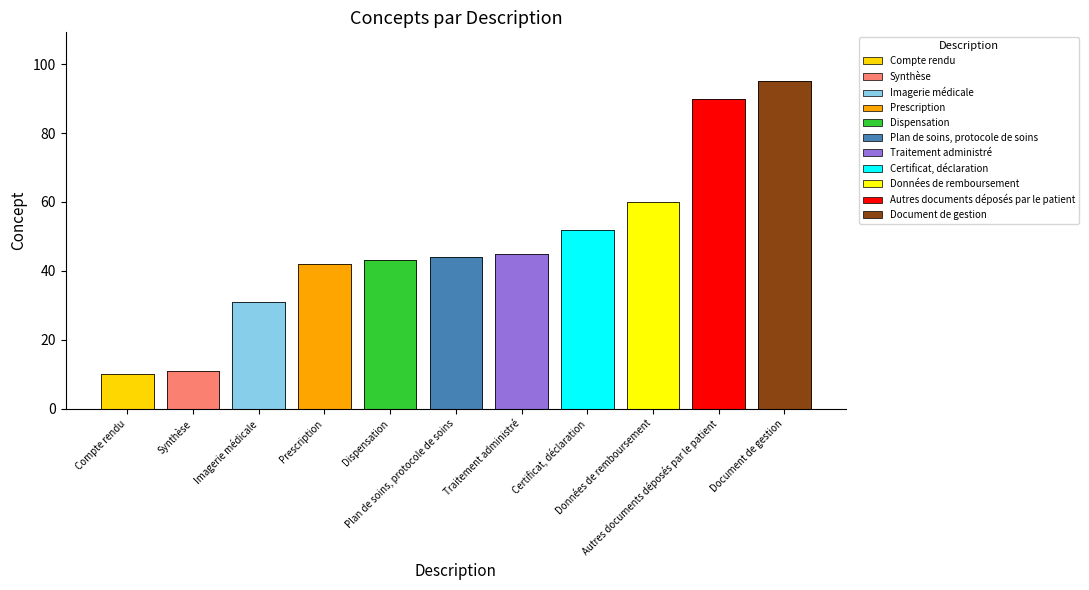

Reading left to right, list all the values displayed in this chart.

Compte rendu=10	Synthèse=11	Imagerie médicale=31	Prescription=42	Dispensation=43	Plan de soins, protocole de soins=44	Traitement administré=45	Certificat, déclaration=52	Données de remboursement=60	Autres documents déposés par le patient=90	Document de gestion=95